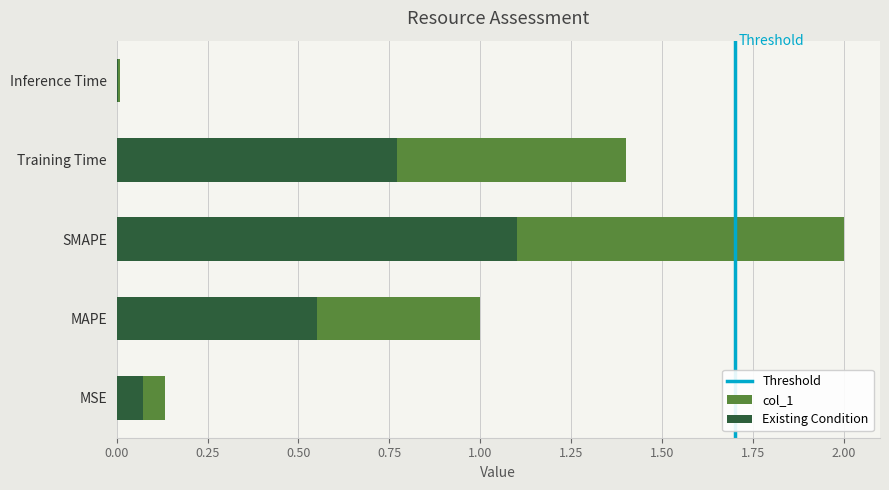

Does the chart contain any negative values?

No